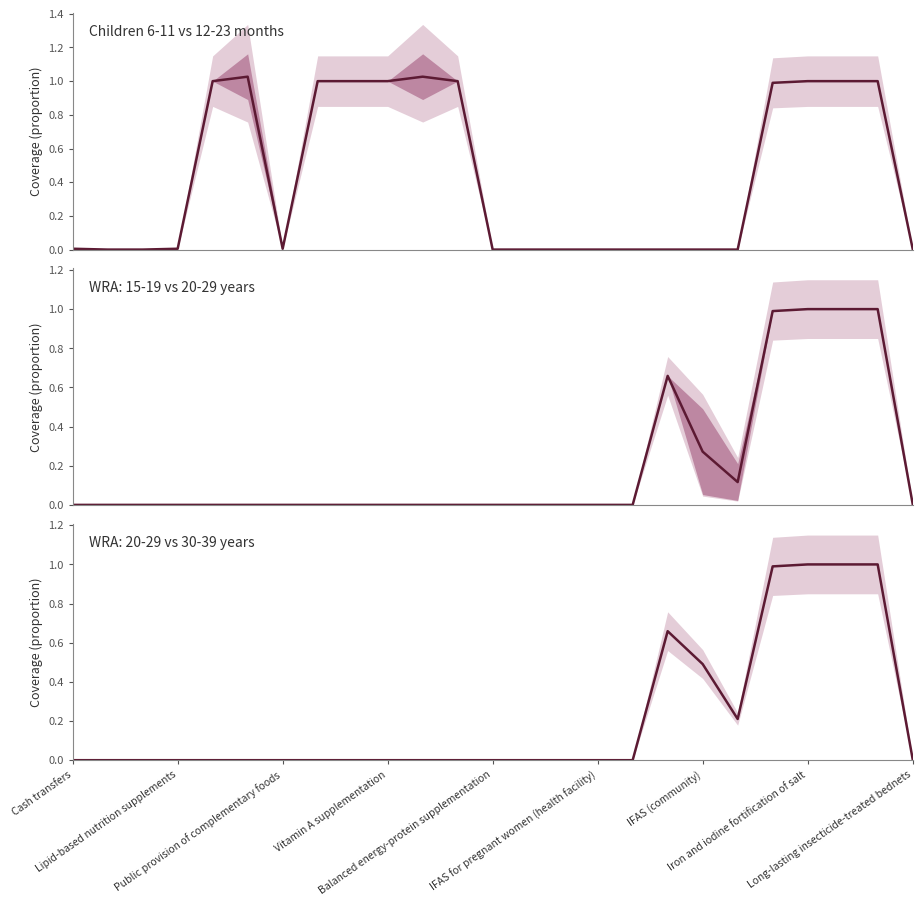

True or false: the data has more than 0 interior local peaks.

True